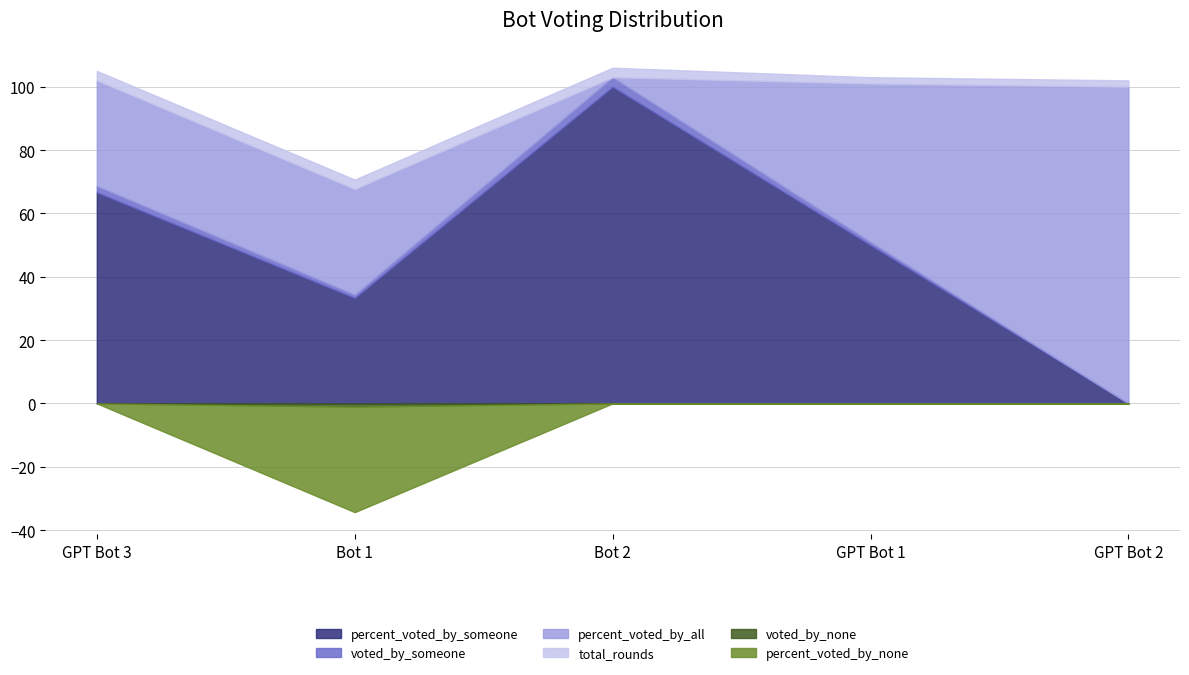

True or false: total_rounds has a value of 3.1 at GPT Bot 2.

False